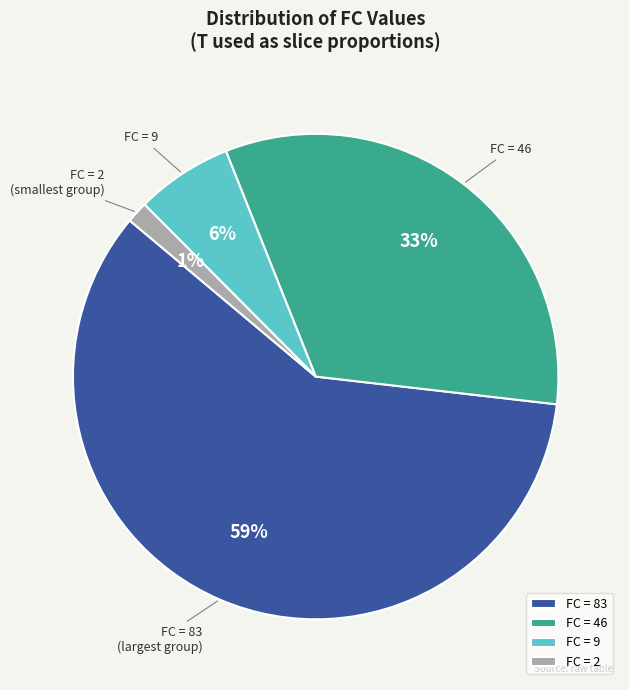

Do FC = 83 and FC = 9 together represent more than half of the pie?

Yes